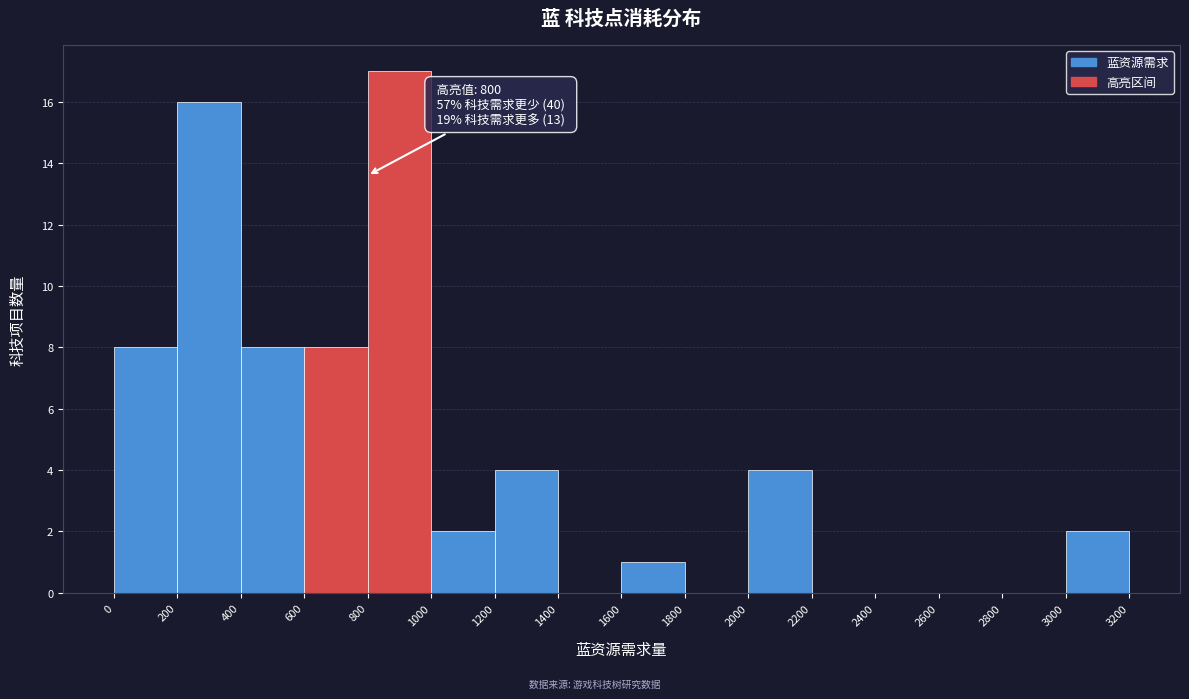

Over which range of the x-axis is the bar tallest?

800 to 1000